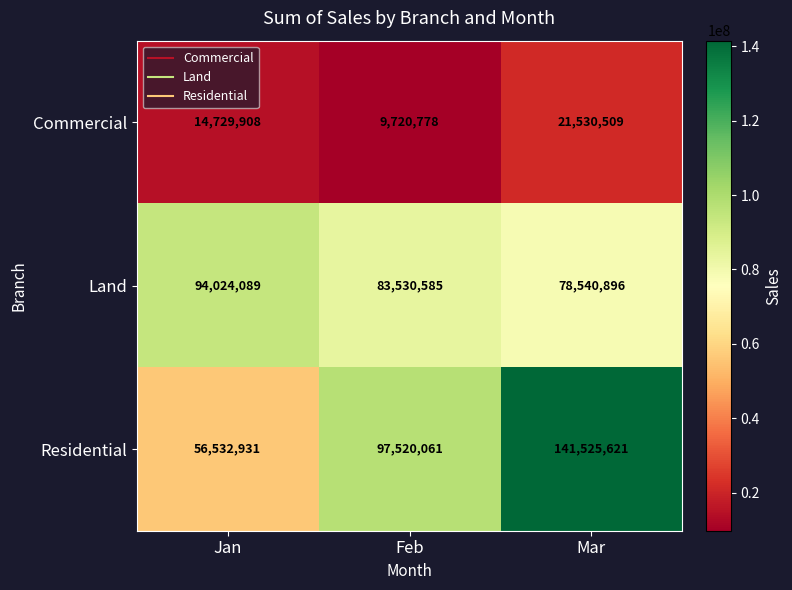

What is the difference between the highest and lowest values at Mar?

119995112